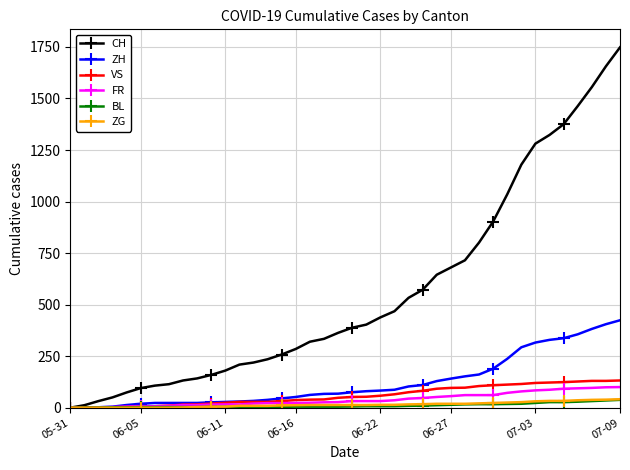

Which series has the widest spread of values?

CH